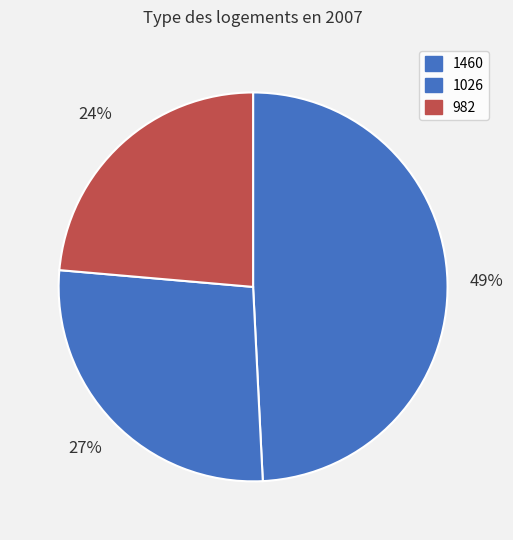

Rank the categories by value from highest to lowest.

1460, 1026, 982